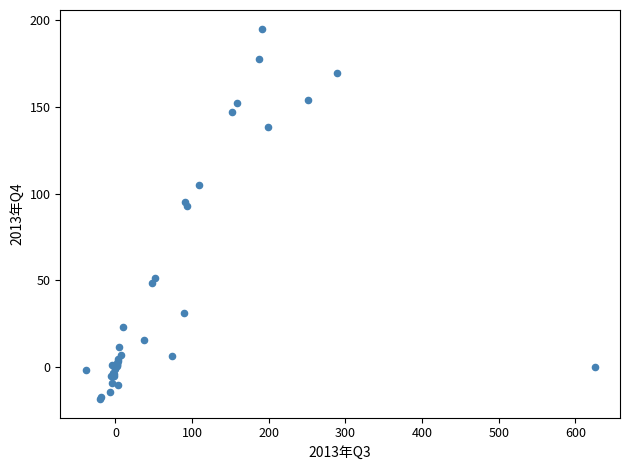

What Y value in the scatter plot is closest to 88?

92.8